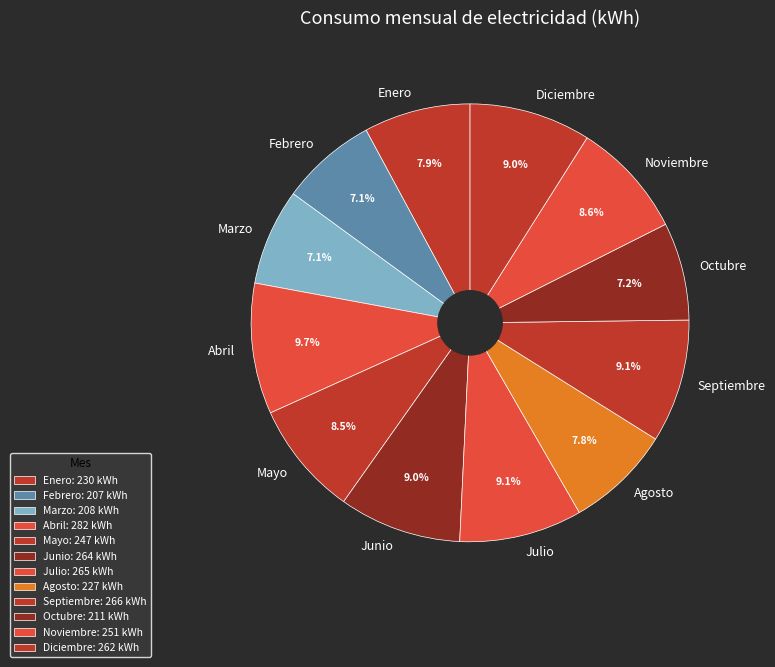

What is the largest slice in the pie chart?

Abril